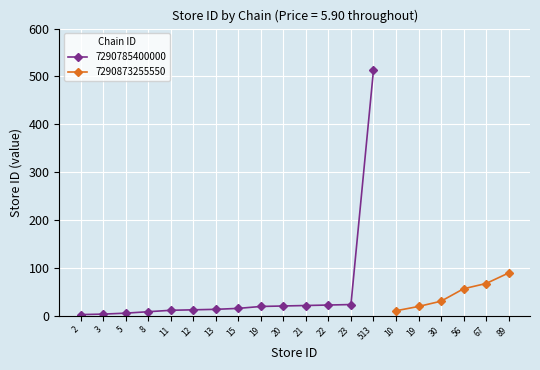

Is it true that 7290785400000 equals 513 at 513?

True